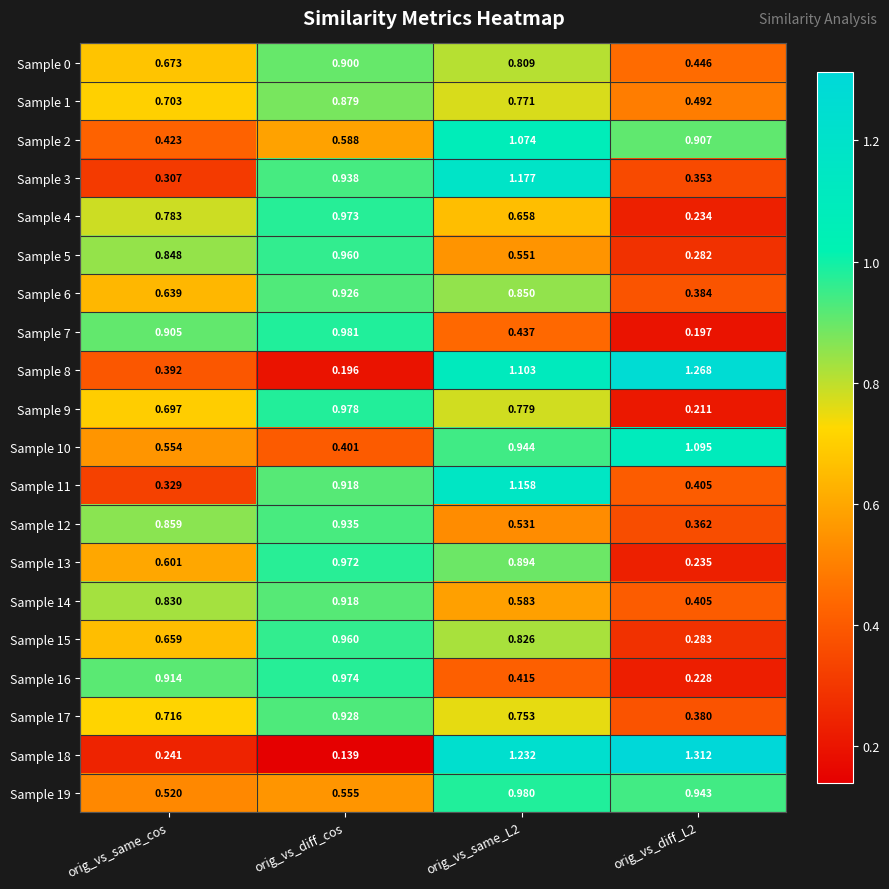

Which category has the lowest value in the Sample 11 series?

orig_vs_same_cos